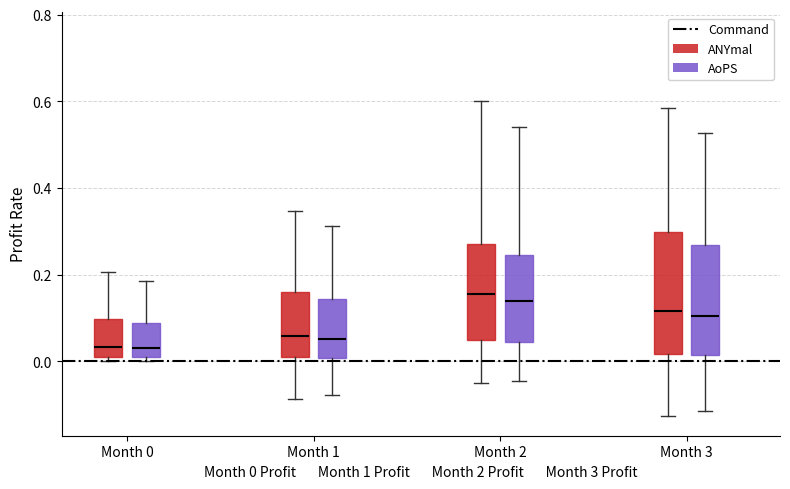

Reading left to right, read every box against the y-axis: the position of its median line, the range the box covers, and the ends of its whiskers. The values are not printed on the chart, so give them approximately, as read against the axis.

Month 0 (ANYmal): median 0.04, box 0.02 to 0.10, whiskers 0.00 to 0.20
Month 0 (AoPS): median 0.04, box 0.00 to 0.08, whiskers 0.00 (just below the box's lower edge) to 0.18
Month 1 (ANYmal): median 0.06, box 0.00 to 0.16, whiskers -0.08 to 0.34
Month 1 (AoPS): median 0.06, box 0.00 to 0.14, whiskers -0.08 to 0.32
Month 2 (ANYmal): median 0.16, box 0.04 to 0.28, whiskers -0.06 to 0.60
Month 2 (AoPS): median 0.14, box 0.04 to 0.24, whiskers -0.04 to 0.54
Month 3 (ANYmal): median 0.12, box 0.02 to 0.30, whiskers -0.12 to 0.58
Month 3 (AoPS): median 0.10, box 0.02 to 0.26, whiskers -0.12 to 0.52